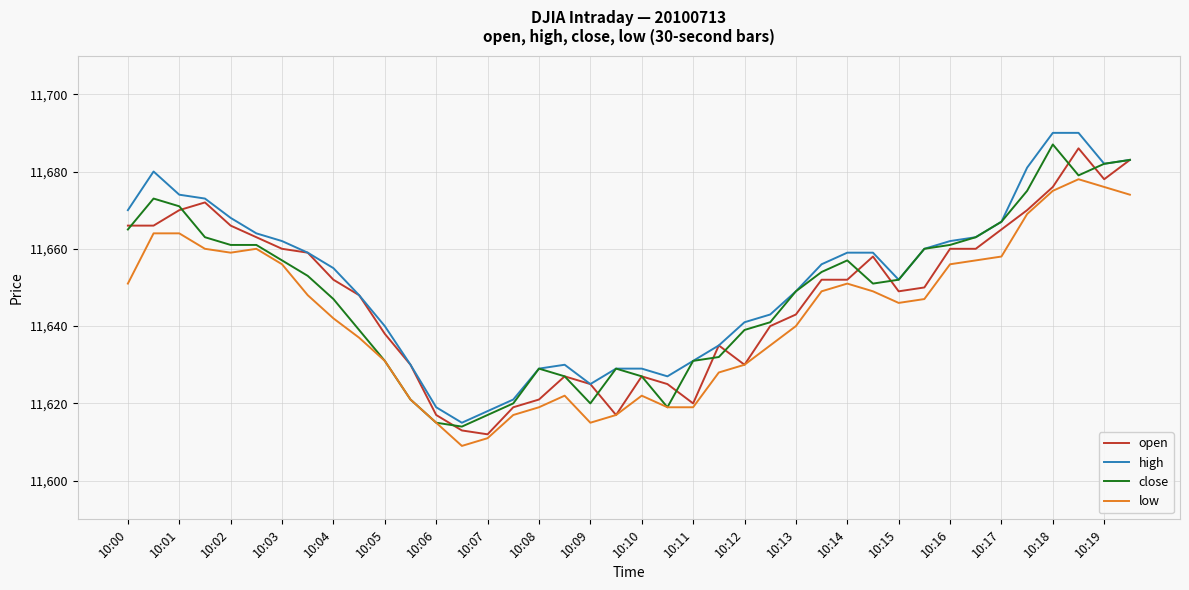

What is the greatest value displayed?

11690